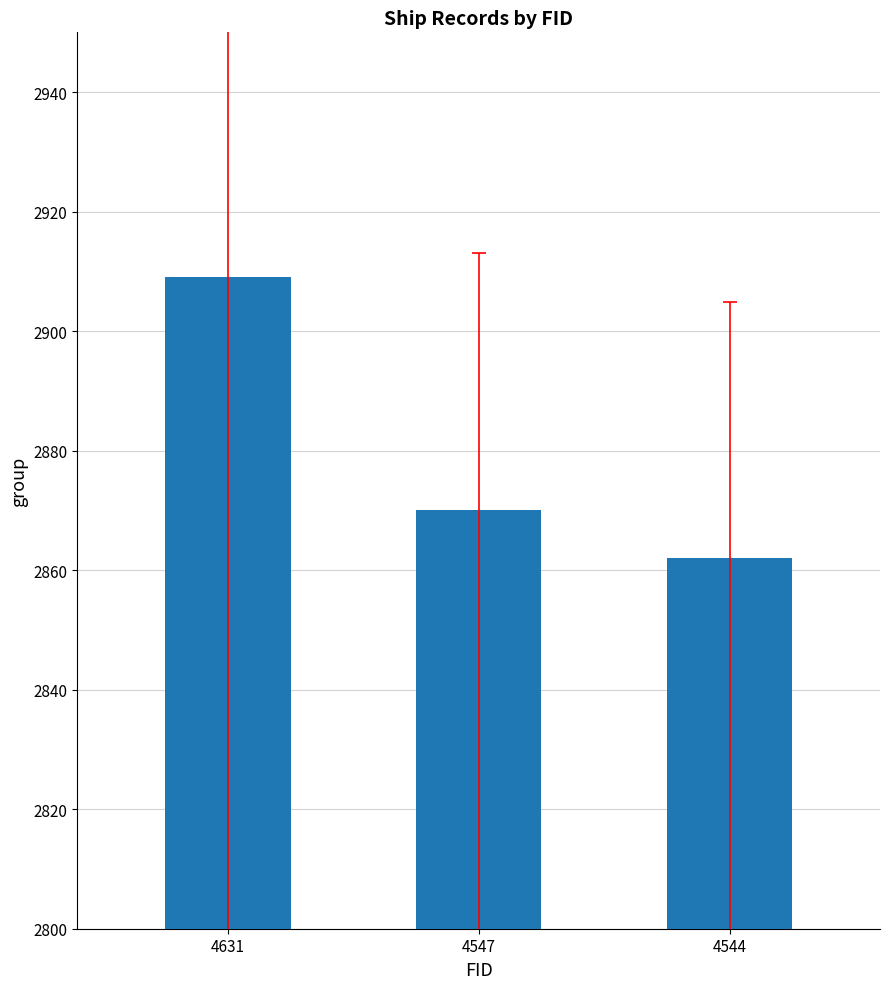

What is the difference between the maximum and second lowest values?

39